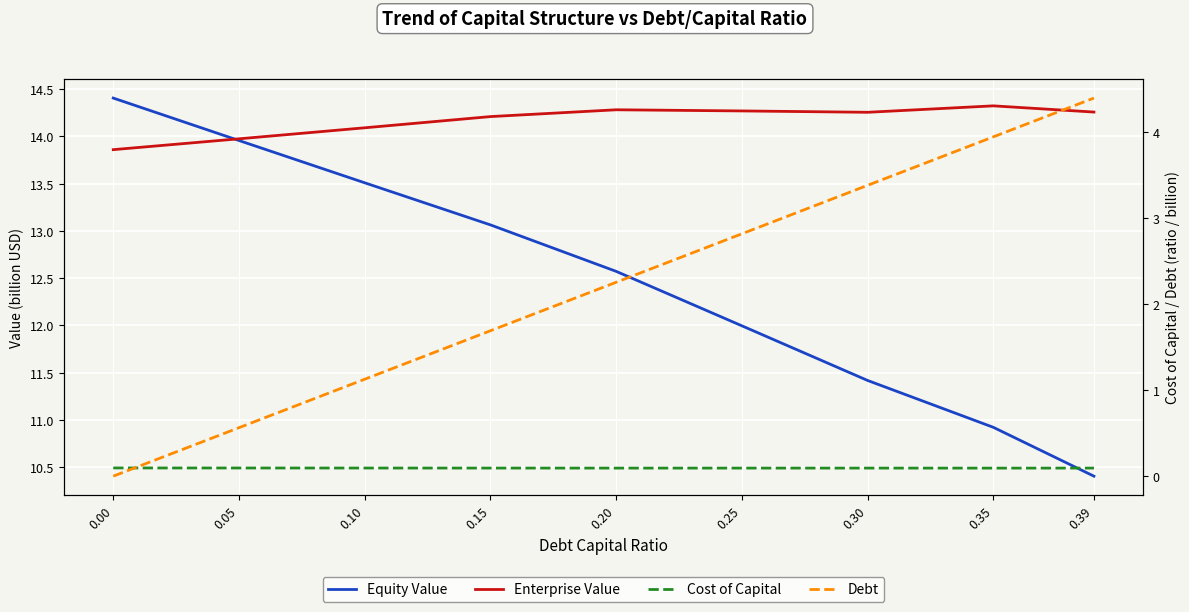

Which series changed the most between 0.05 and 0.10?

Debt